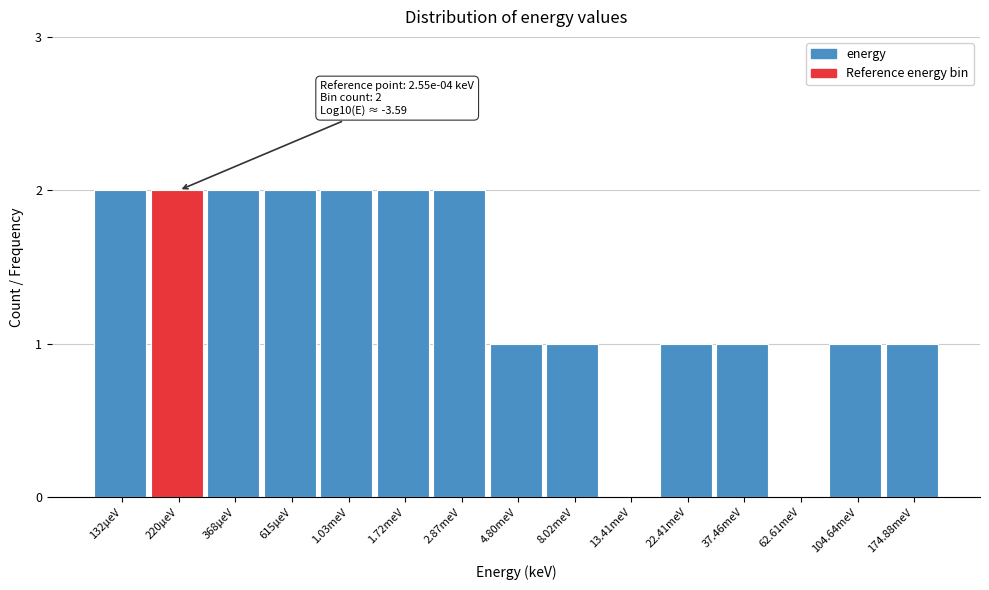

Reading right to left, what are all the values shown in this chart?

174.88meV=1	104.64meV=1	62.61meV=0	37.46meV=1	22.41meV=1	13.41meV=0	8.02meV=1	4.80meV=1	2.87meV=2	1.72meV=2	1.03meV=2	615μeV=2	368μeV=2	220μeV=2	132μeV=2